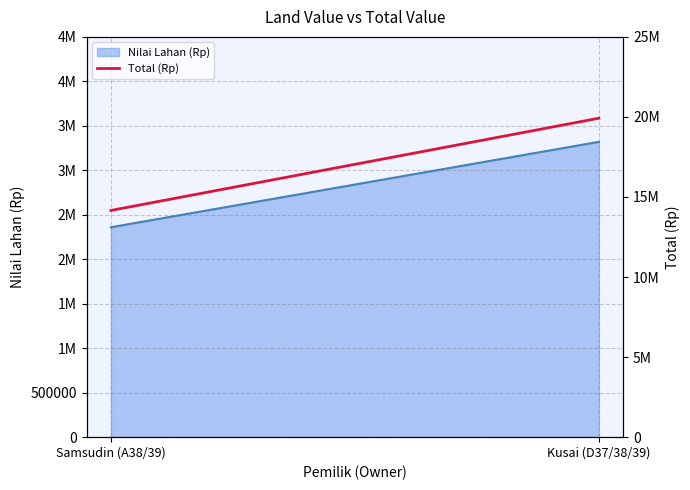

Between Samsudin (A38/39) and Kusai (D37/38/39), which is larger?

Kusai (D37/38/39)